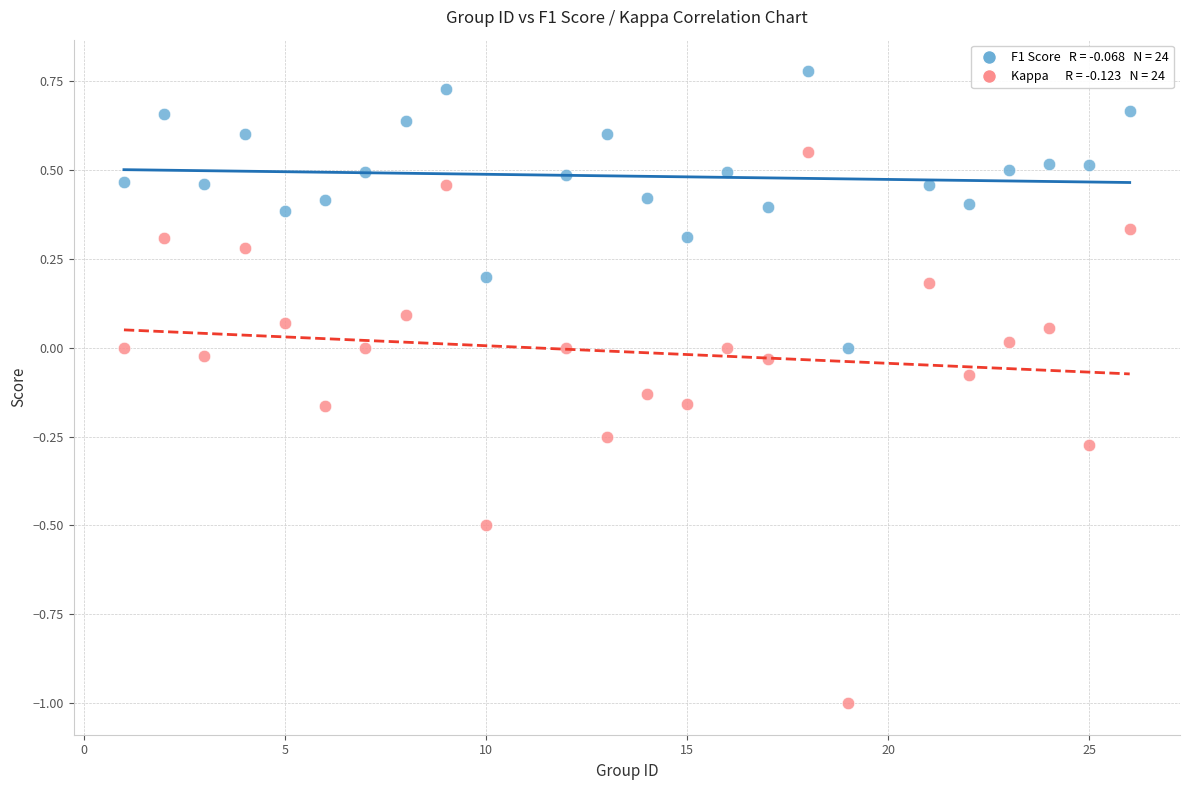

Across all data points, what is the range of Y values (max minus min)?

1.8